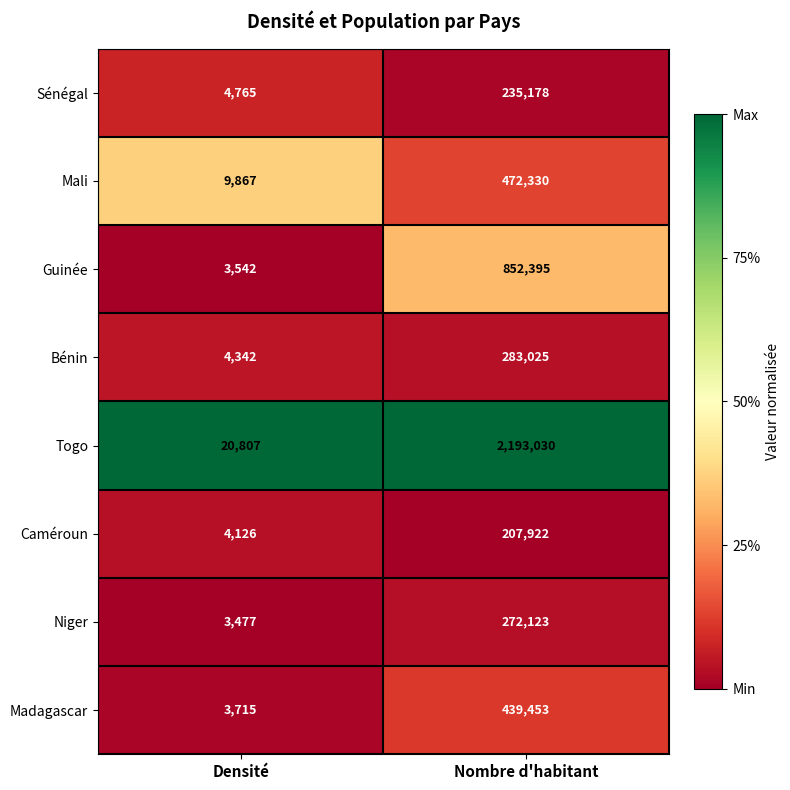

What is the difference between the Caméroun values at Nombre d'habitant and Densité?

203796